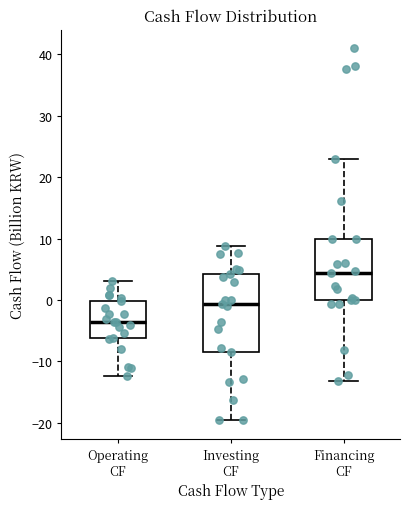

Comparing the boxes themselves (not the whiskers), which one is the tallest?

Investing CF